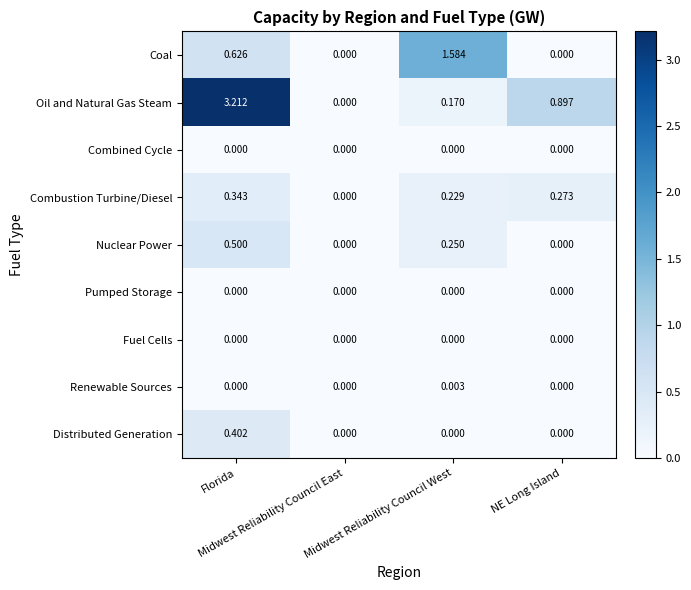

Which series has the largest total across all categories?

Oil and Natural Gas Steam